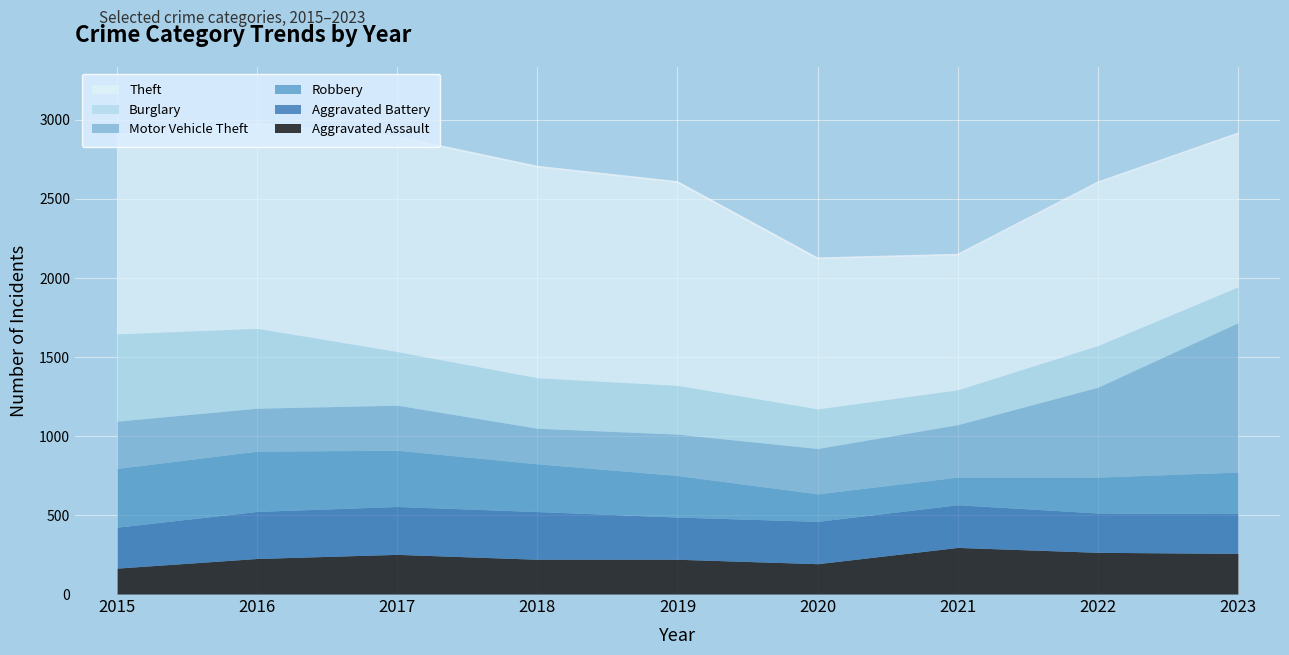

How many data points in Robbery are above 263?

4